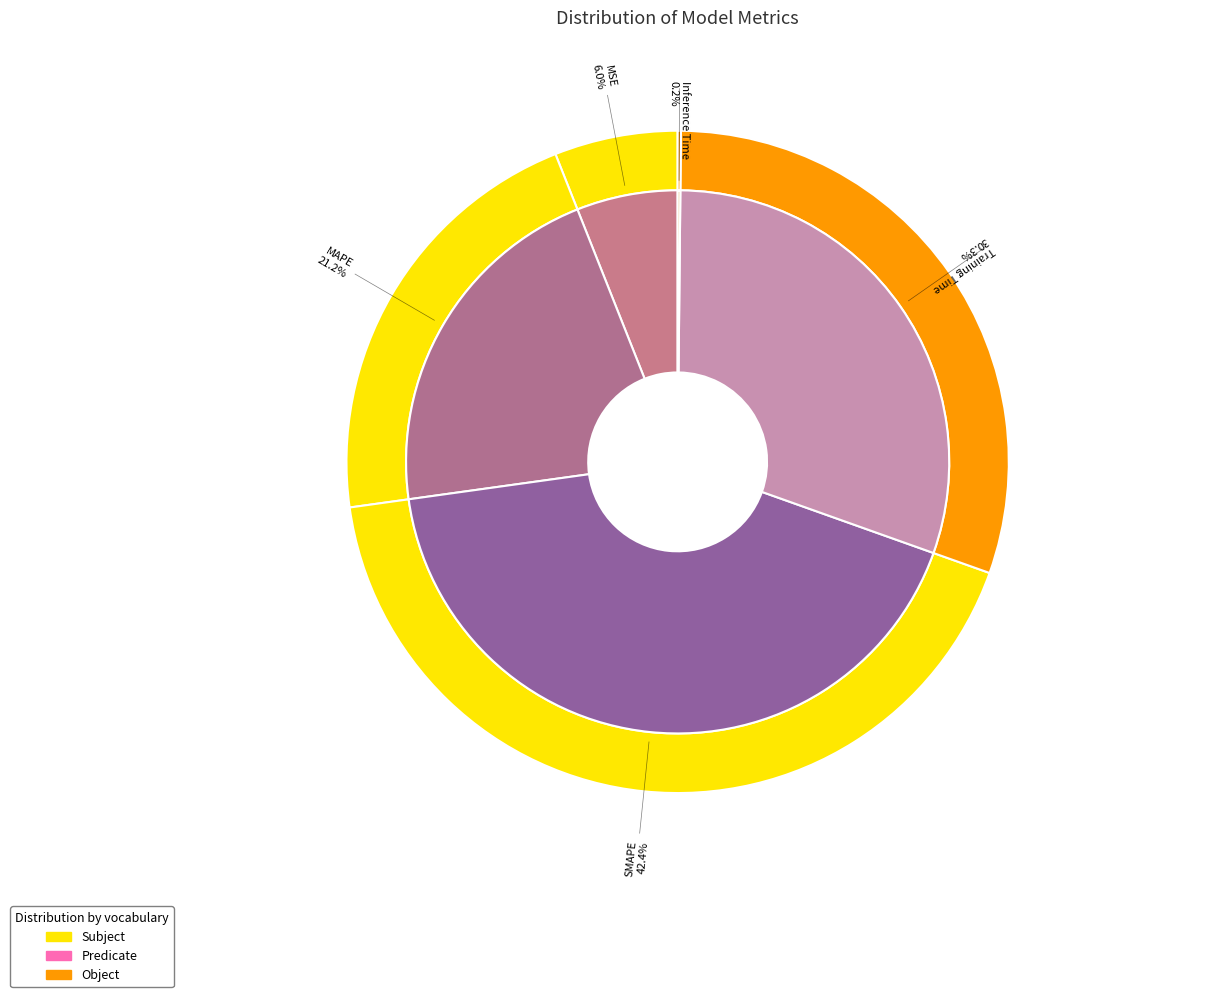

How much of the chart is everything except MSE?

94.0%